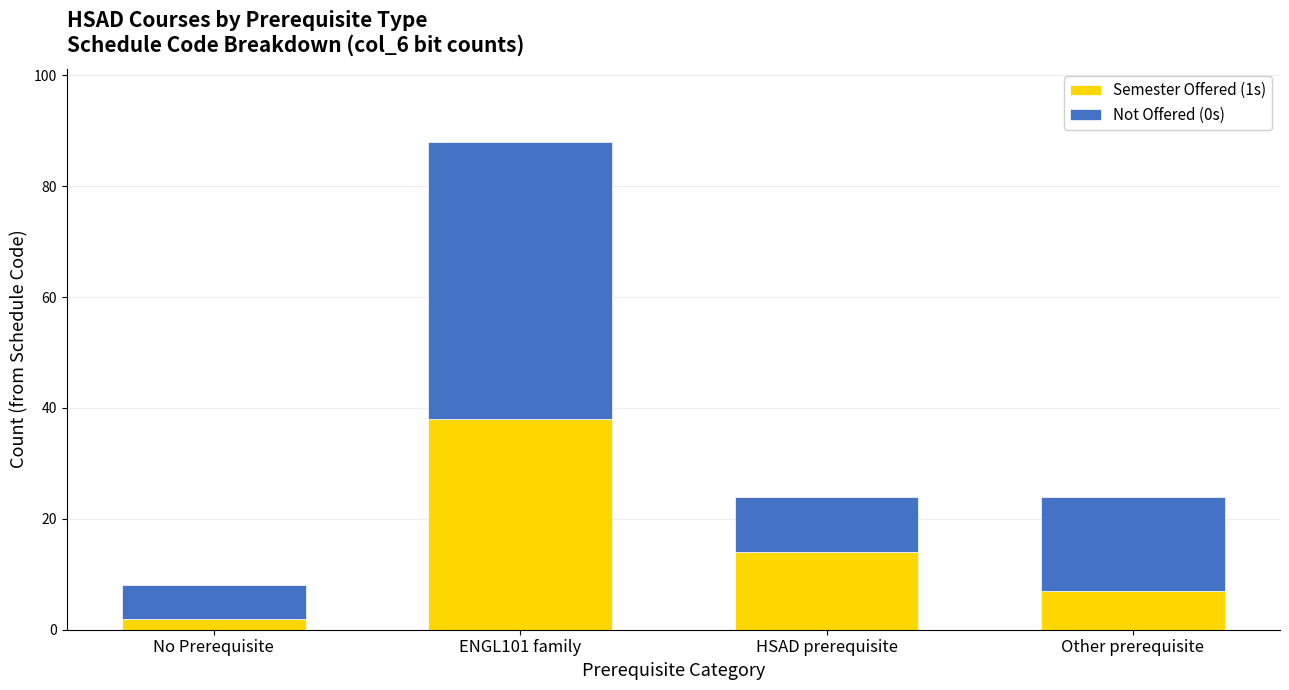

Count the number of categories in the chart.

4